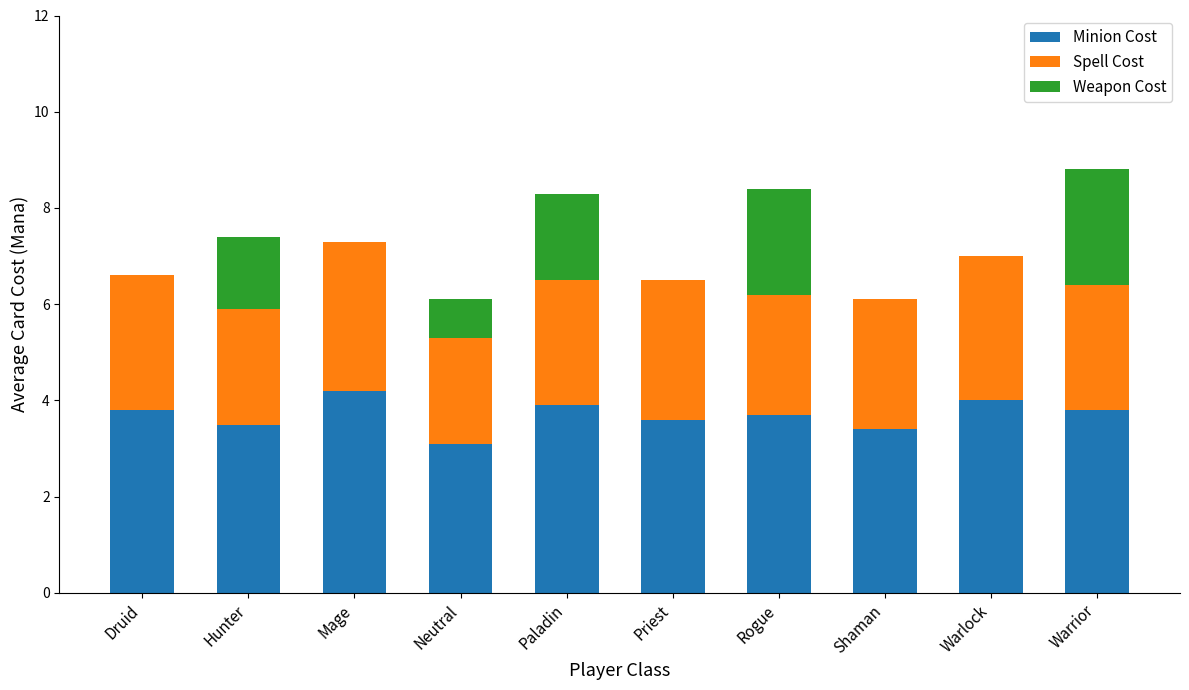

True or false: Minion Cost has a value of 3.8 at Warrior.

True